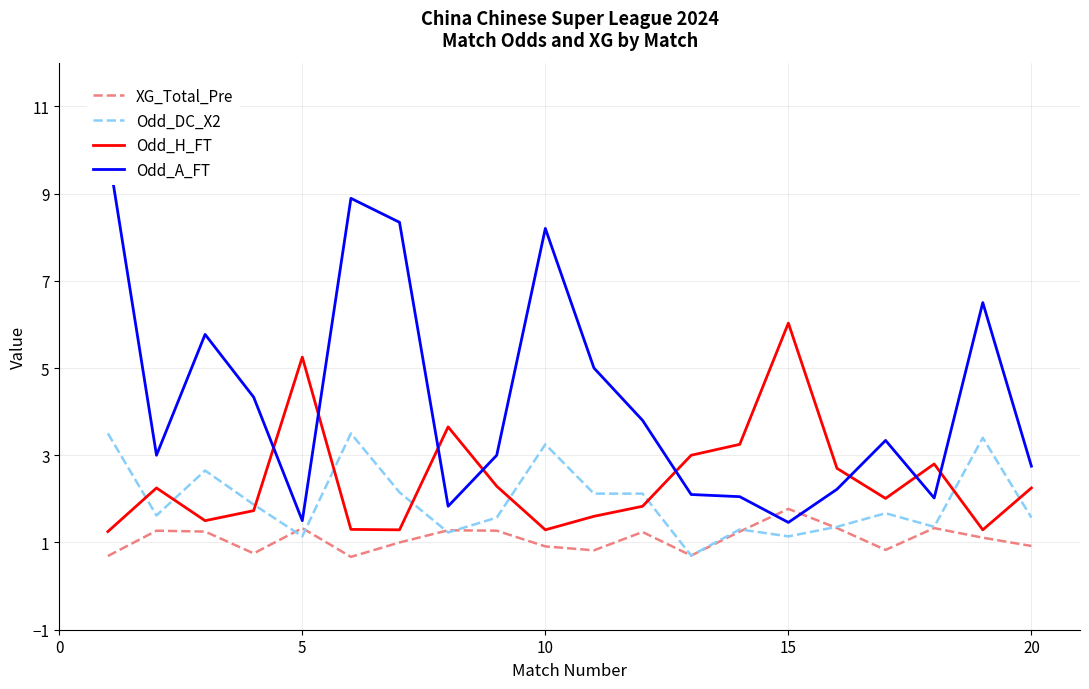

What is the maximum value for XG_Total_Pre?

1.8